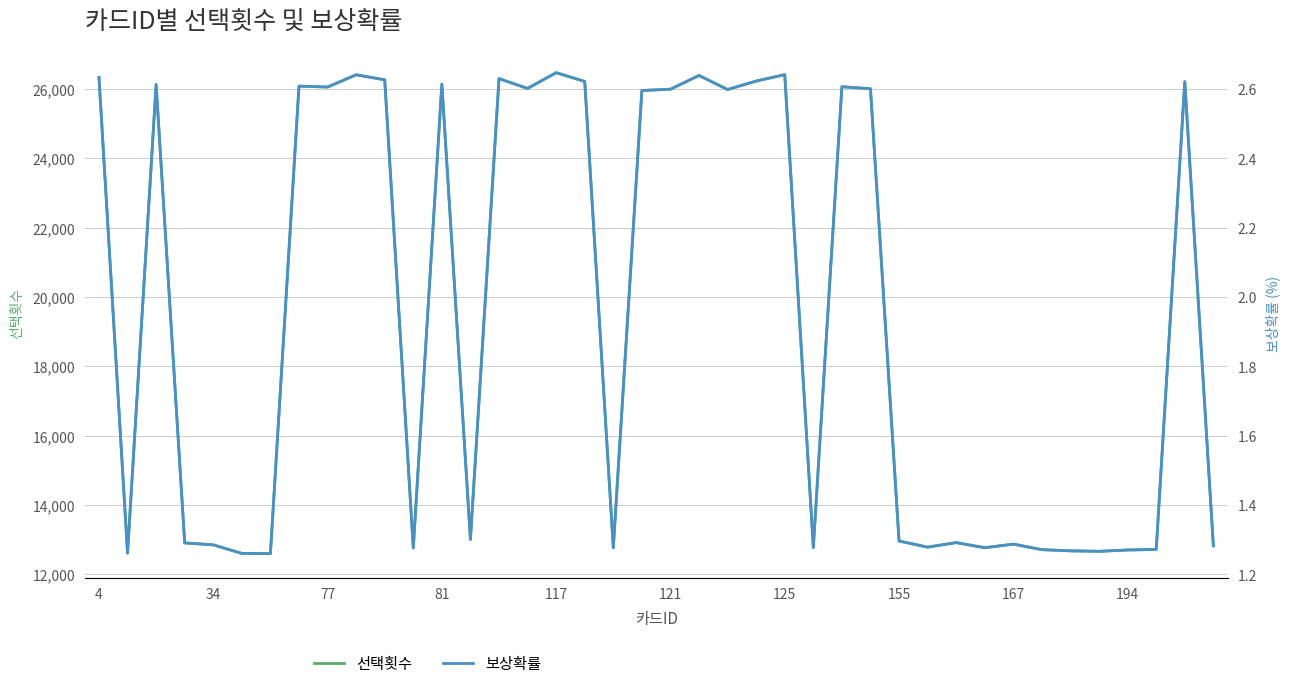

What is the difference between the maximum and minimum values in the 보상확률 series?

1.4